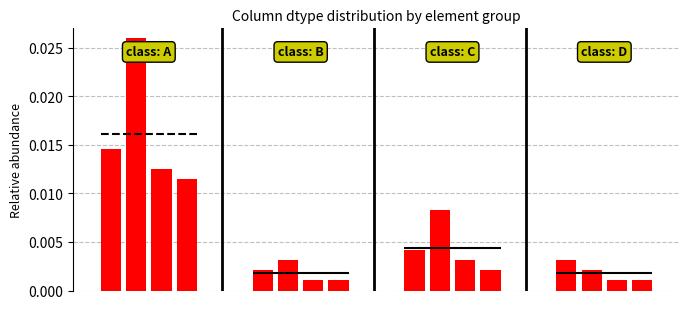

Rank the categories by value from lowest to highest.

3, 2, 0, 1